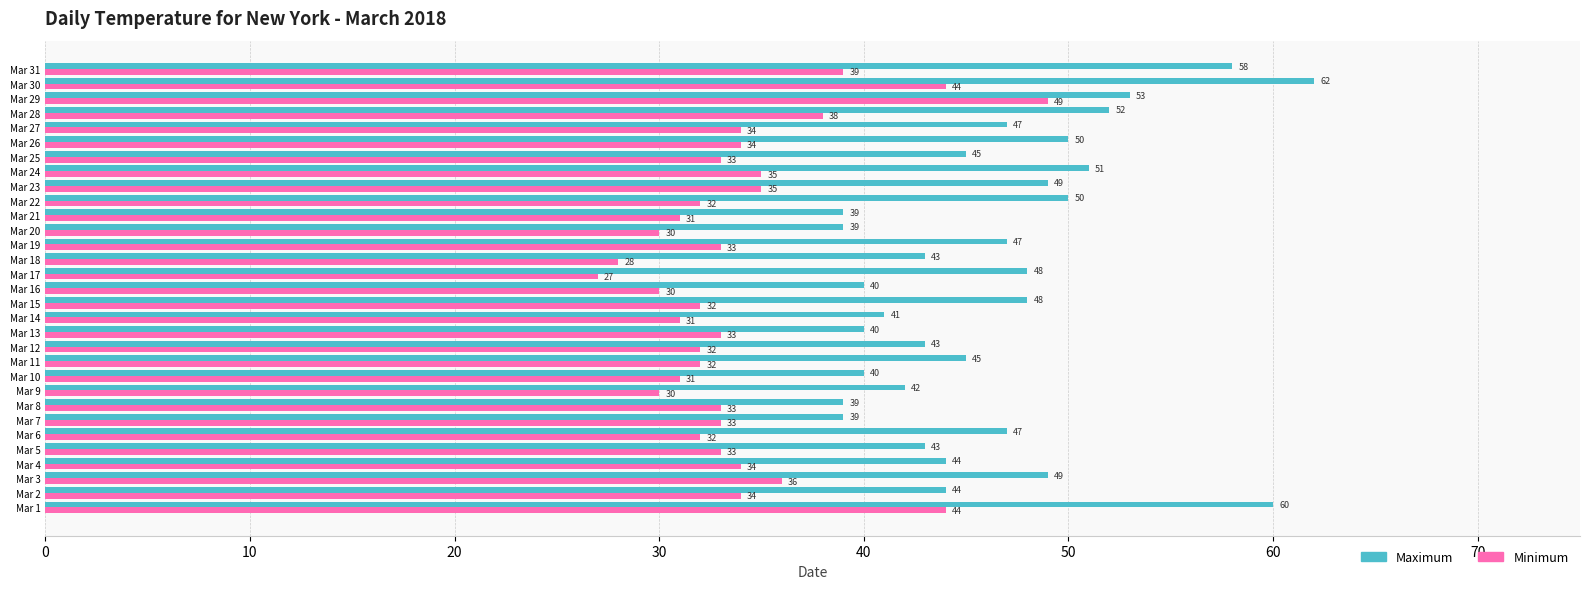

What is the sum of all Minimum values?

1052